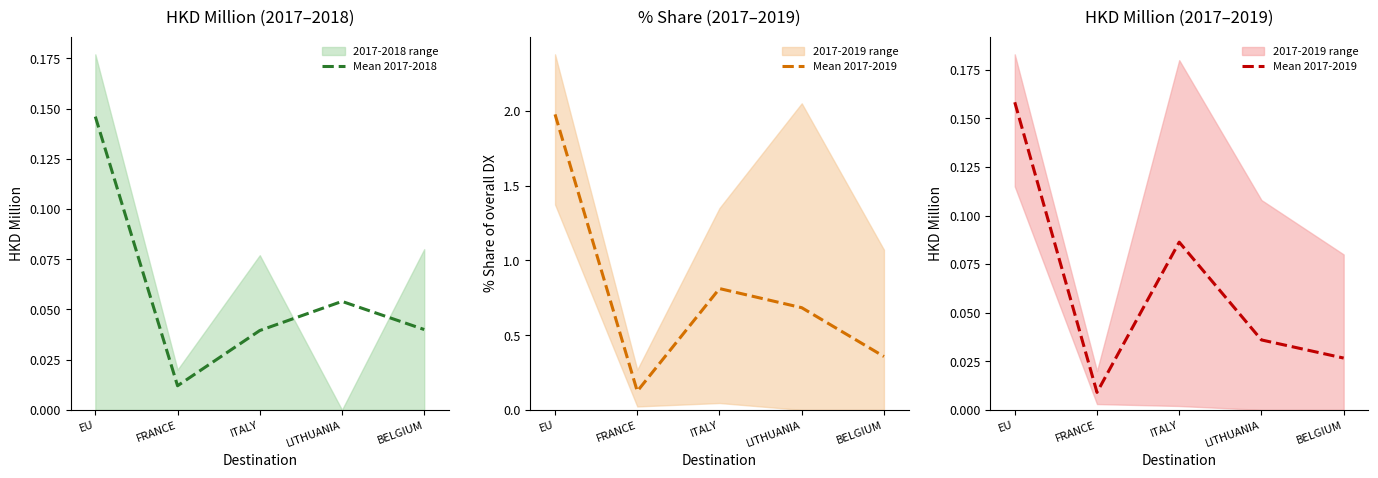

What is the sum of the Mean 2017-2018 values at BELGIUM and EU?

0.2